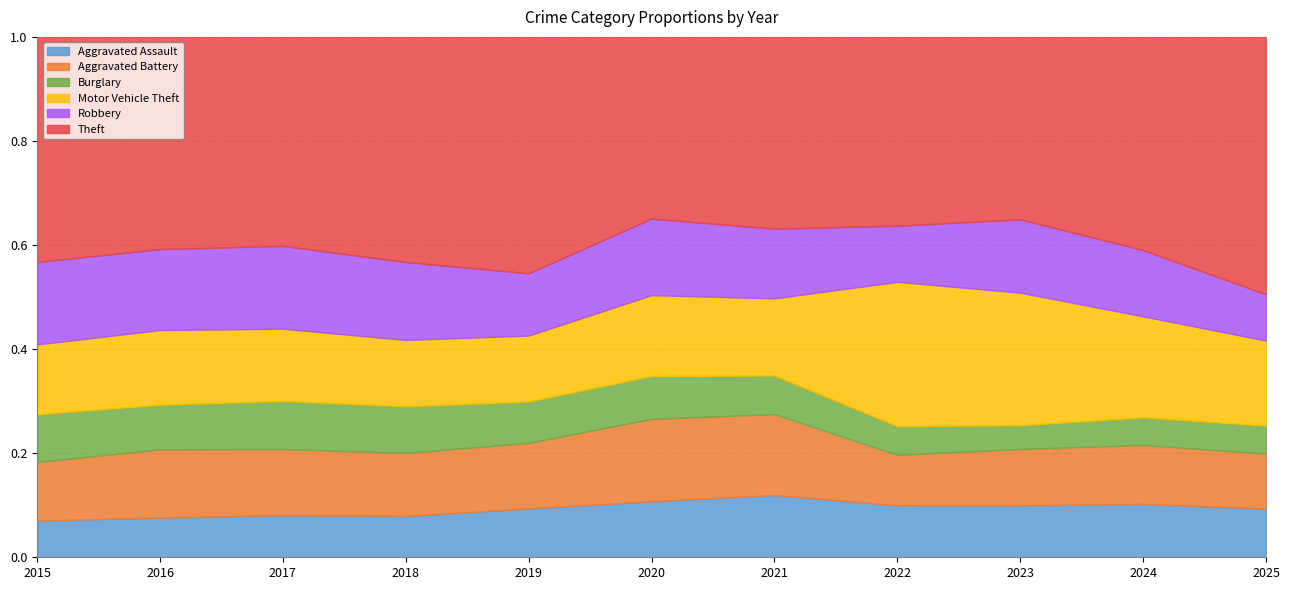

True or false: Theft and Burglary cross at least once.

False